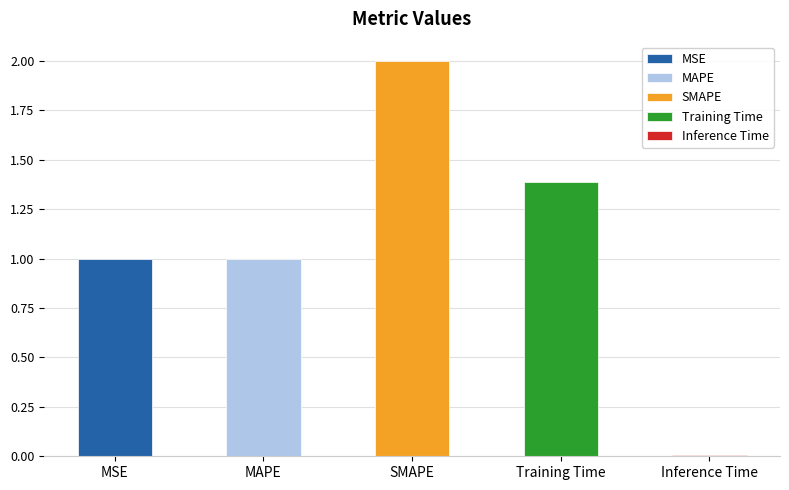

What is the difference between the maximum and minimum values?

2.0